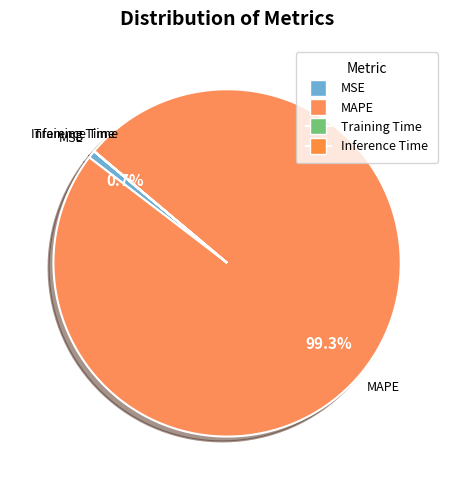

Rank the categories by value from highest to lowest.

MAPE, MSE, Training Time, Inference Time